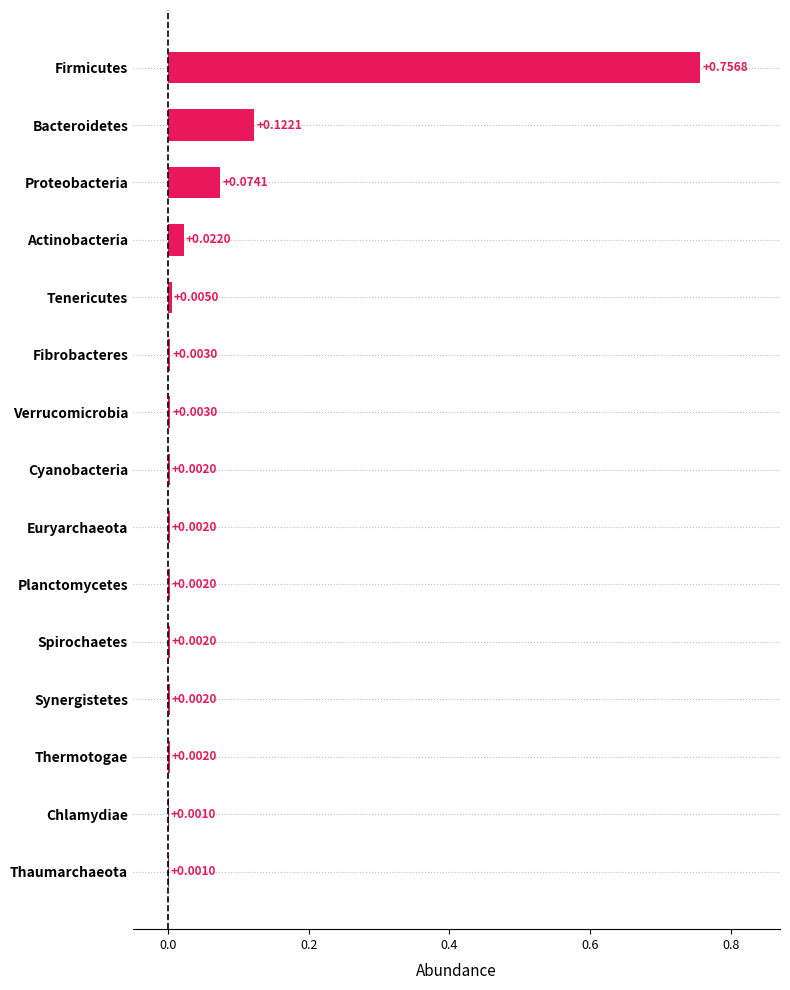

Rank the categories by value from lowest to highest.

Chlamydiae, Thaumarchaeota, Cyanobacteria, Euryarchaeota, Planctomycetes, Spirochaetes, Synergistetes, Thermotogae, Fibrobacteres, Verrucomicrobia, Tenericutes, Actinobacteria, Proteobacteria, Bacteroidetes, Firmicutes